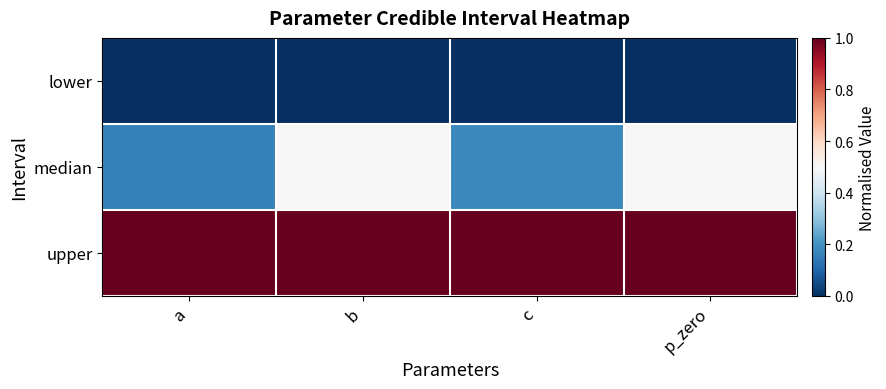

Which series has the largest total across all categories?

upper